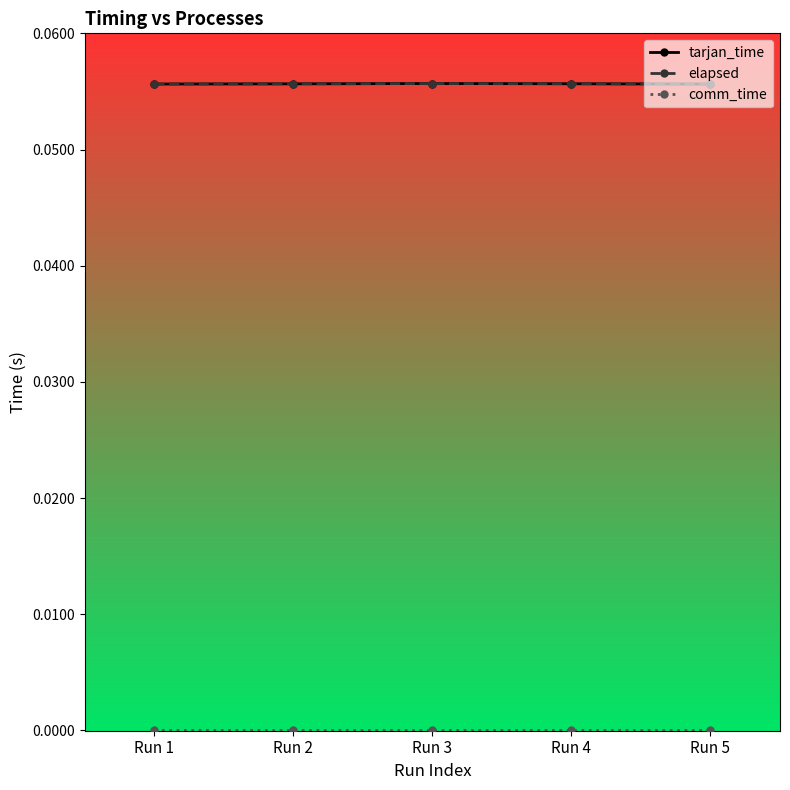

How many lines are shown in the chart?

3